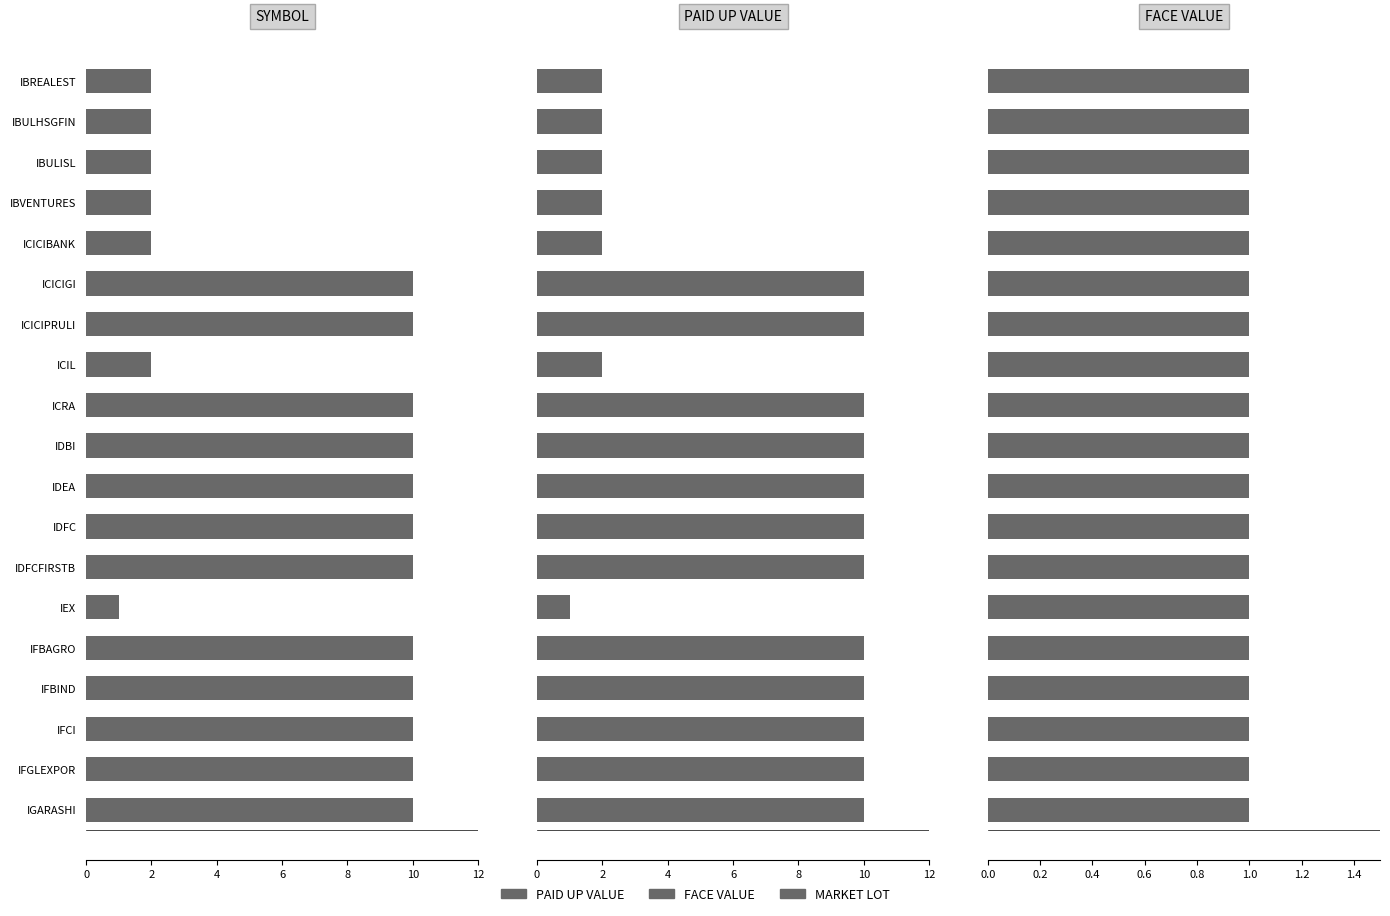

How many values in the PAID UP VALUE series are below 10?

7